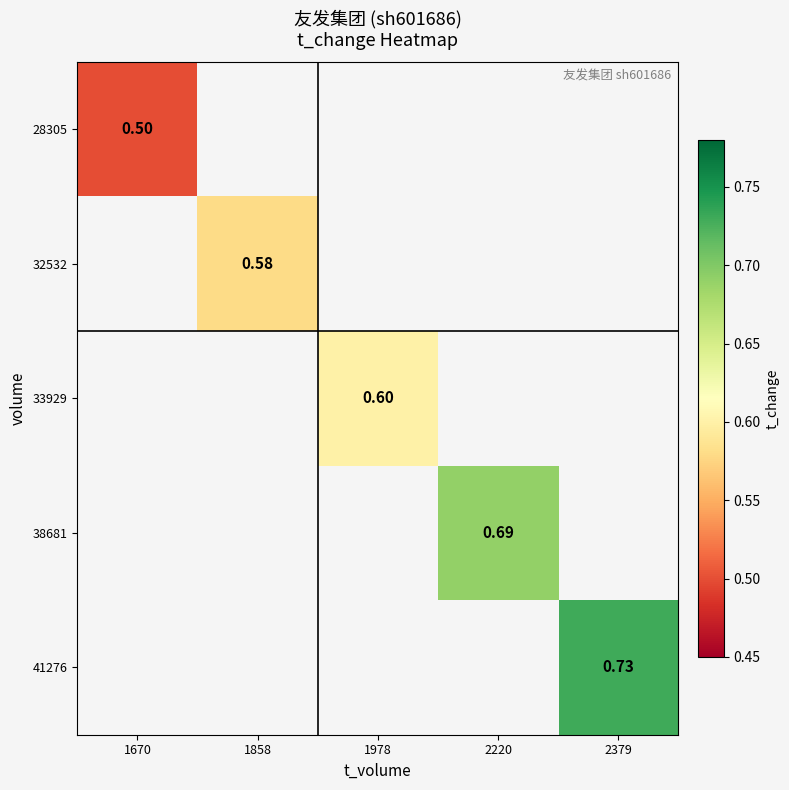

How many values in 33929 are above zero?

1